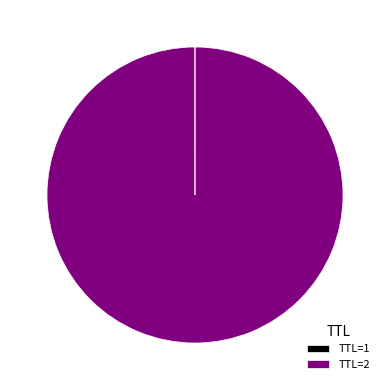

Which slice is the largest?

TTL=2